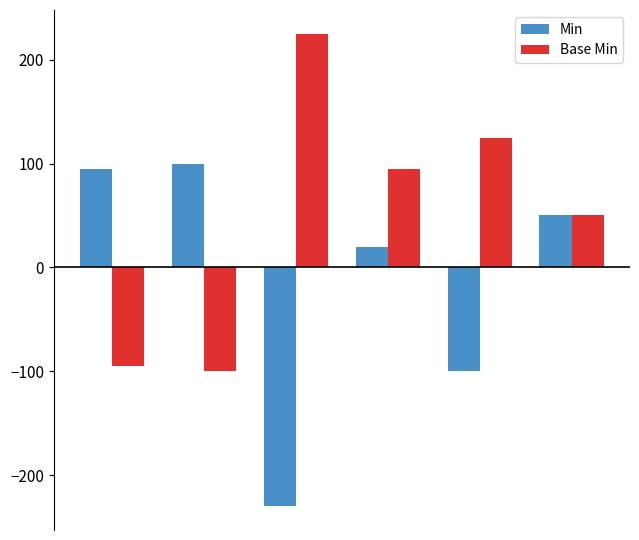

Reading left to right, transcribe all the data shown in this chart.

Min: 95	100	-230	20	-100	50
Base Min: -95	-100	225	95	125	50